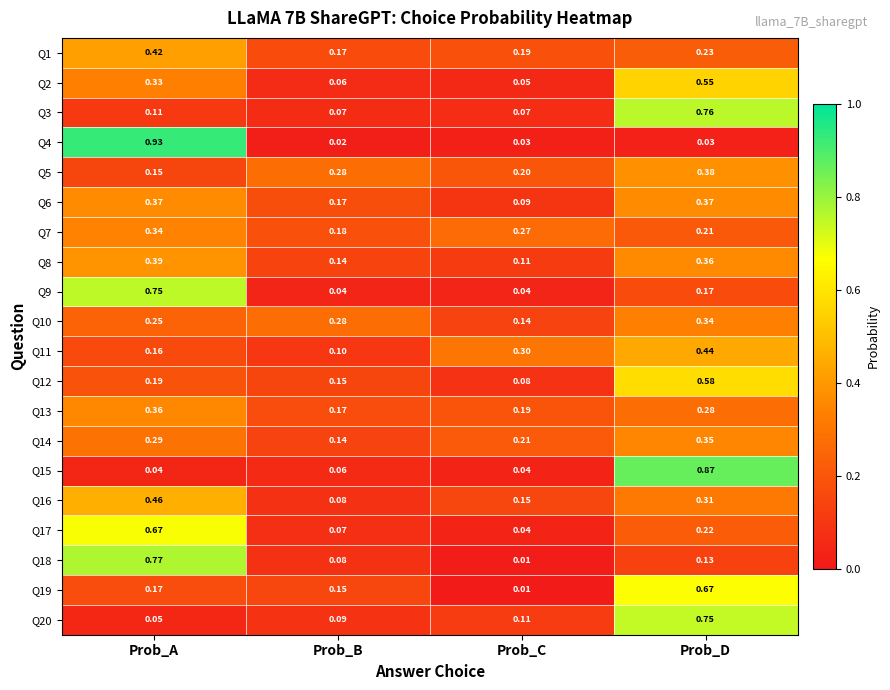

Which label corresponds to the smallest value in the chart?

Prob_C